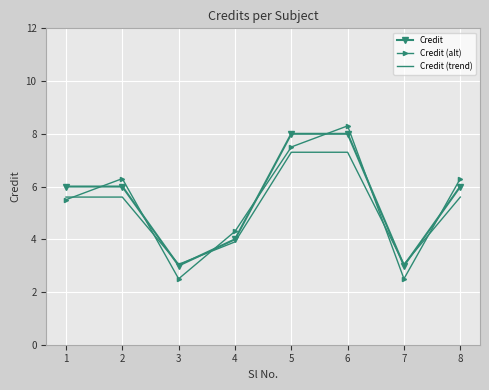

Count the number of categories in the chart.

8